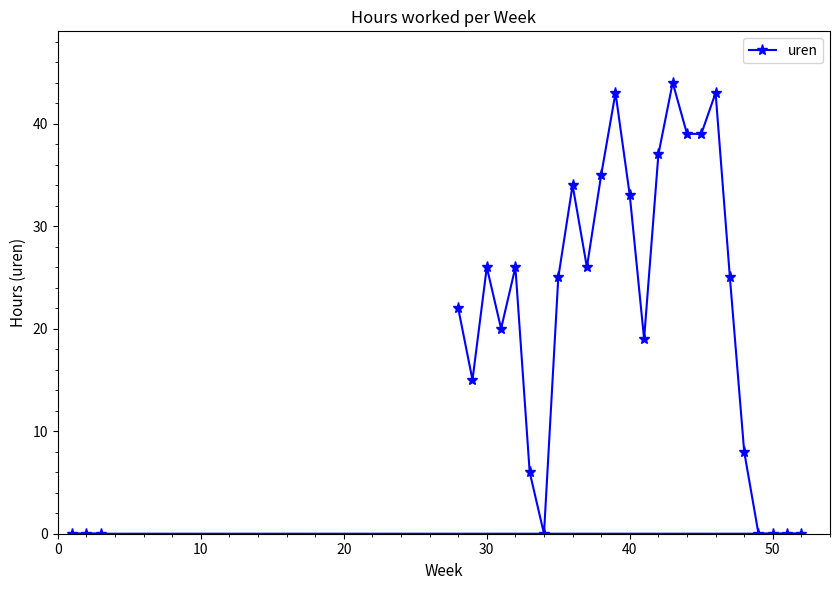

Where does the data first go above 25?

30